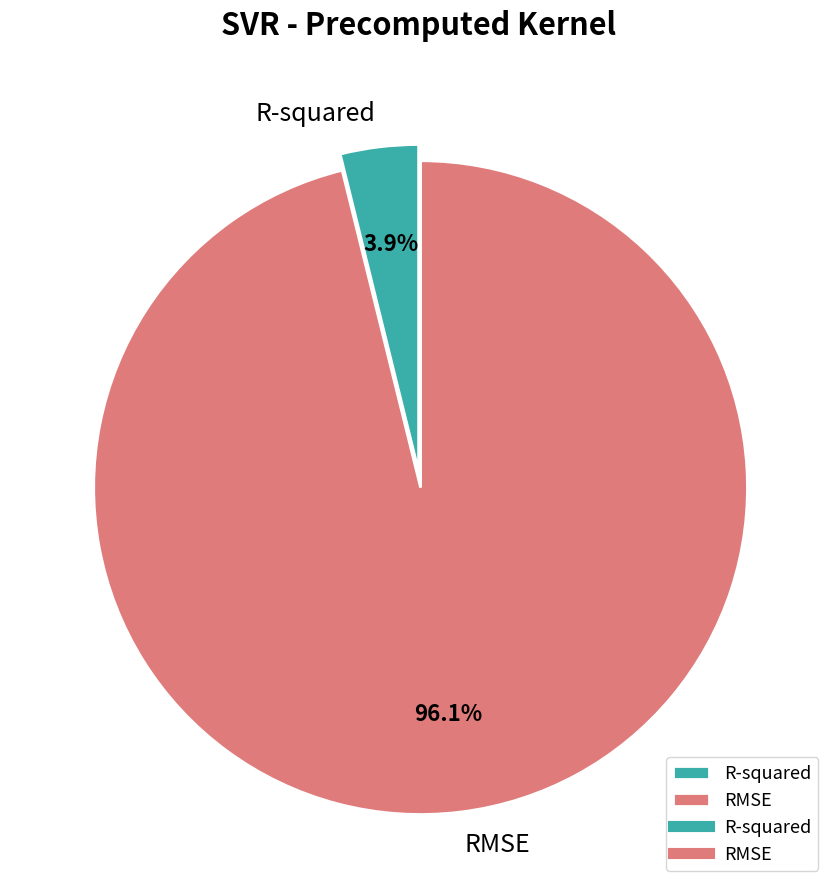

To the nearest percent, what is the difference between the RMSE and R-squared slice percentages?

92%